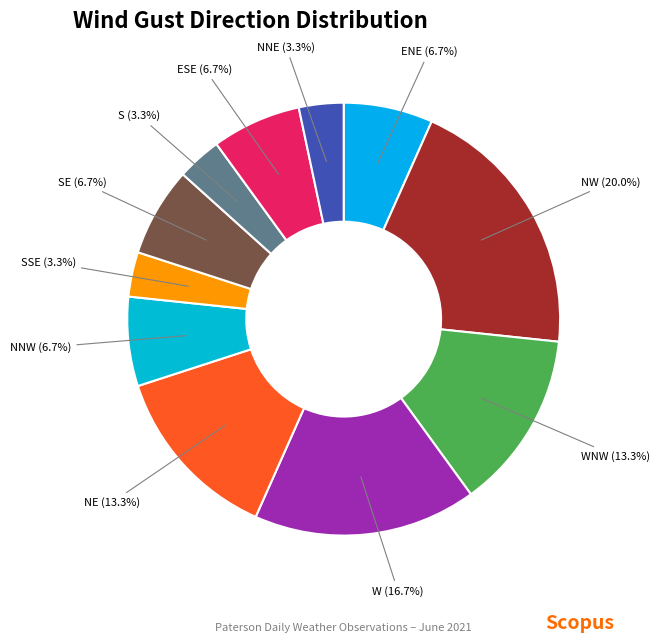

Does S (3.3%) represent more than half of the total?

No